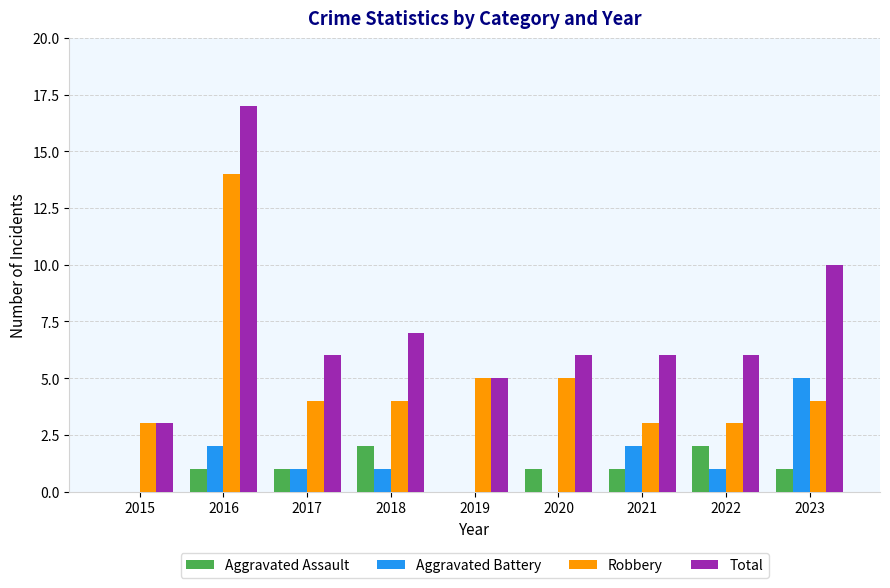

Which series has the widest spread of values?

Total